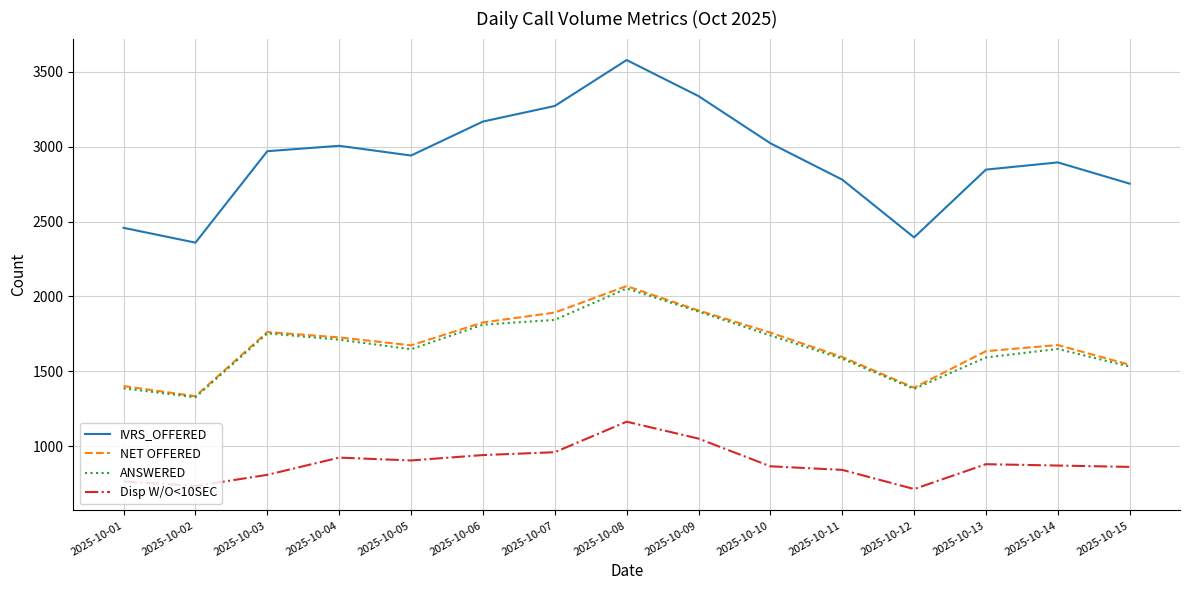

True or false: IVRS_OFFERED has more than 0 interior local peaks.

True